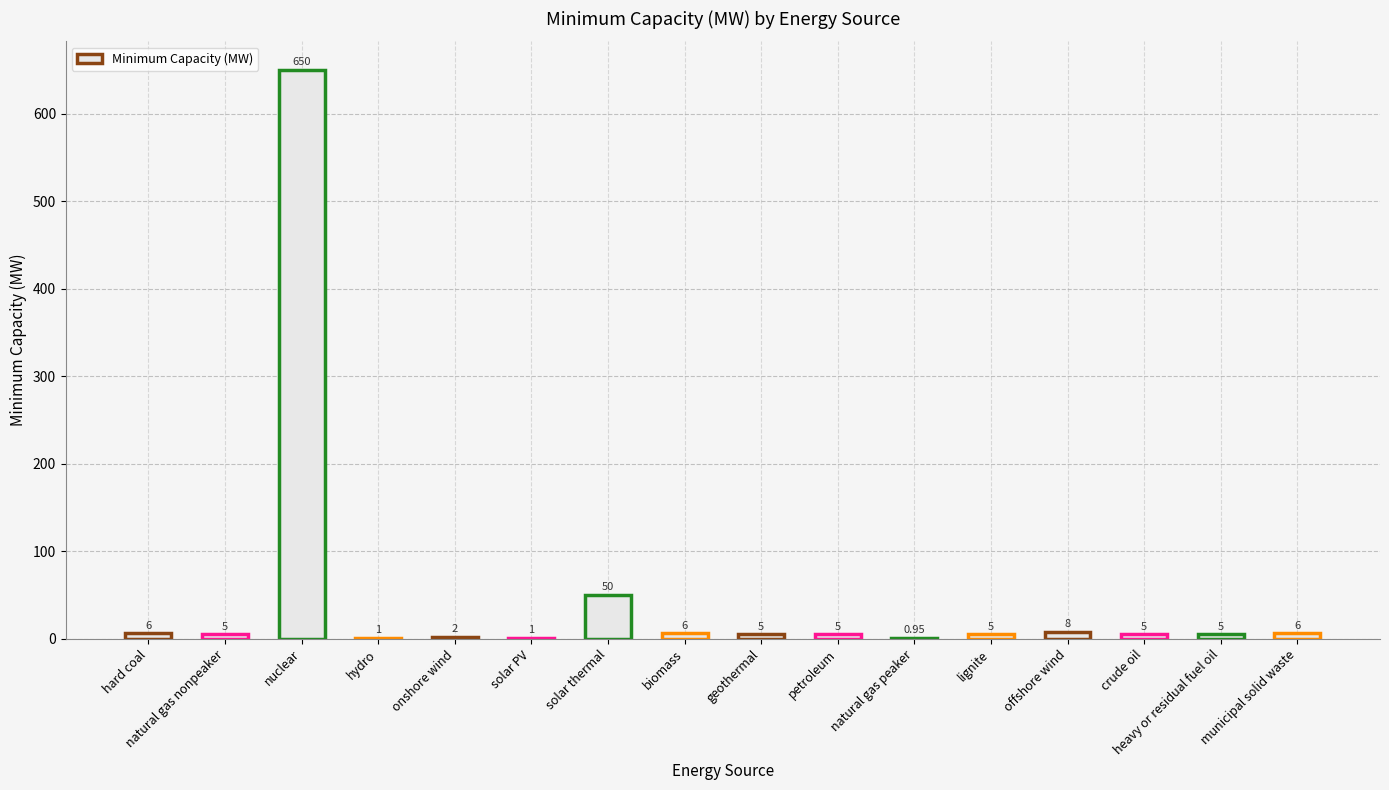

What is the maximum value shown in the chart?

650.0